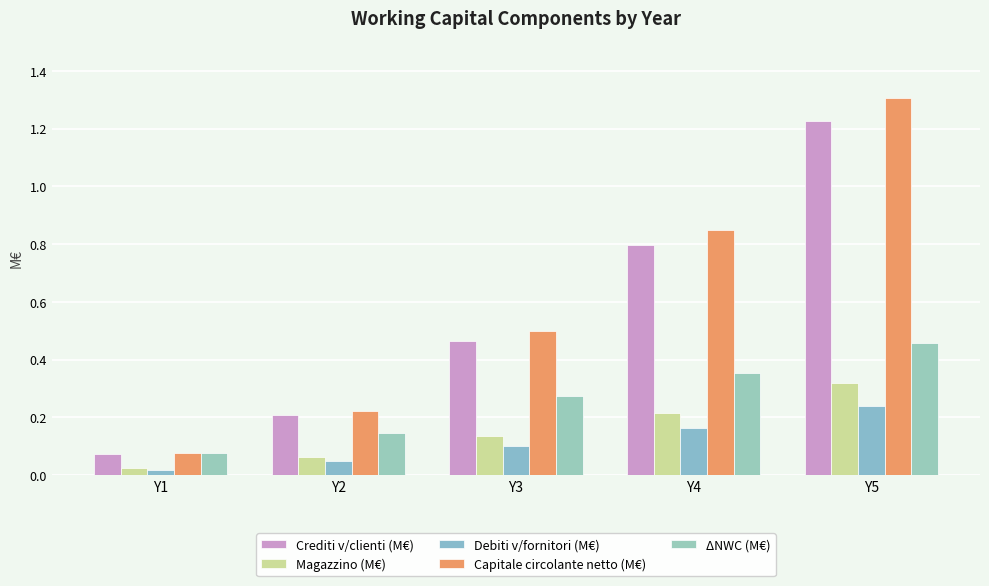

At Y3, list the series in order from largest to smallest.

Capitale circolante netto (M€), Crediti v/clienti (M€), ΔNWC (M€), Magazzino (M€), Debiti v/fornitori (M€)